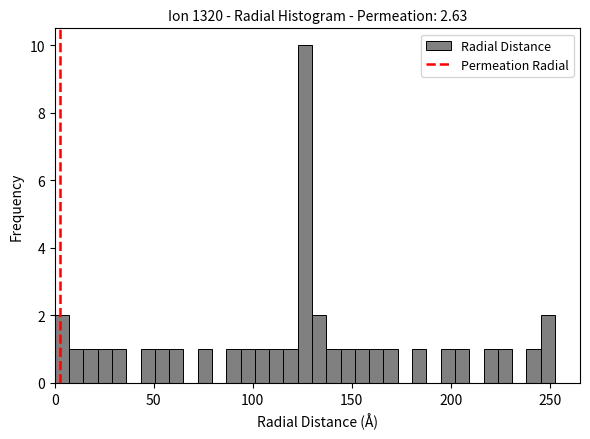

Read against the x-axis, roughly where is the centre of the tallest bar?

125